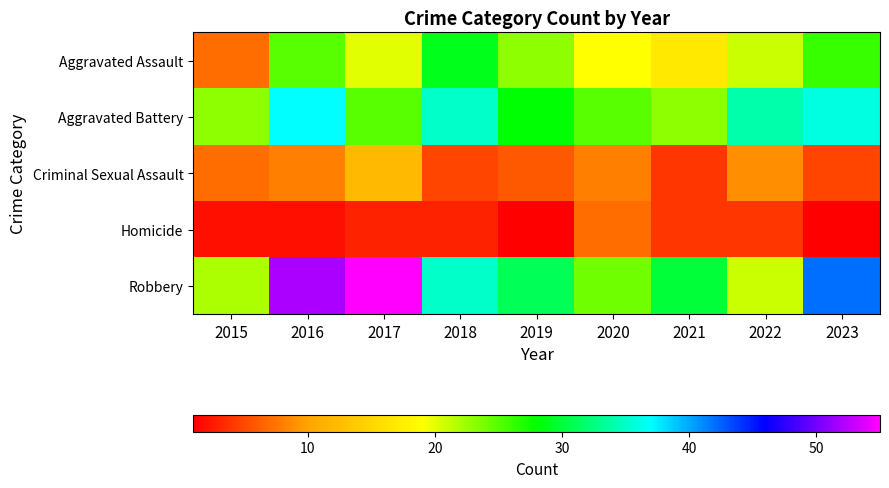

Reading left to right, list all the values displayed in this chart.

Aggravated Assault: 2015=7	2016=25	2017=20	2018=29	2019=23	2020=19	2021=17	2022=21	2023=26
Aggravated Battery: 2015=23	2016=37	2017=25	2018=35	2019=28	2020=25	2021=23	2022=34	2023=36
Criminal Sexual Assault: 2015=7	2016=8	2017=12	2018=5	2019=6	2020=8	2021=4	2022=9	2023=5
Homicide: 2015=2	2016=2	2017=3	2018=3	2019=1	2020=7	2021=4	2022=4	2023=1
Robbery: 2015=22	2016=52	2017=55	2018=35	2019=31	2020=24	2021=30	2022=21	2023=42